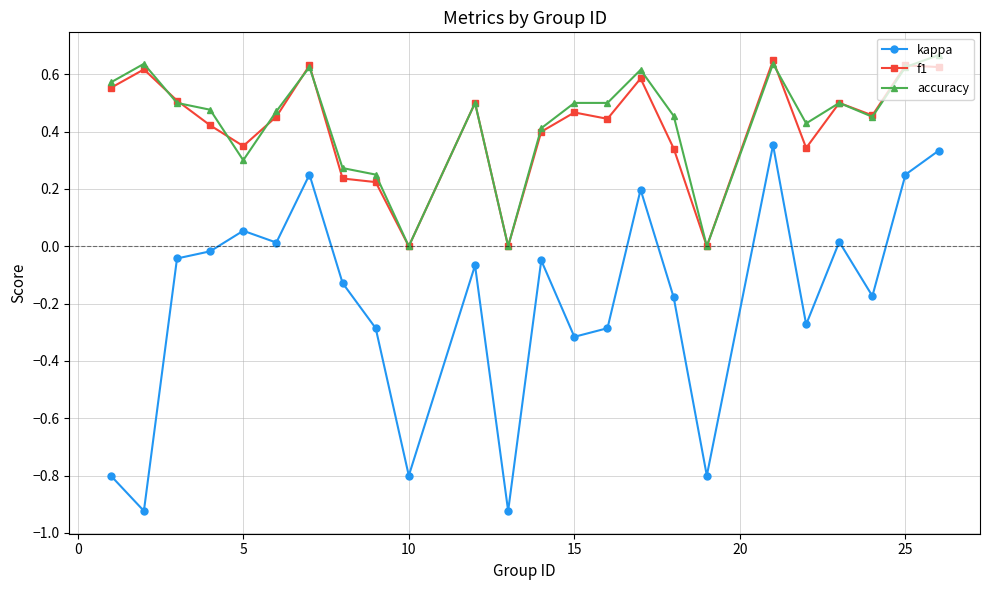

True or false: kappa has more than 2 interior local peaks.

True